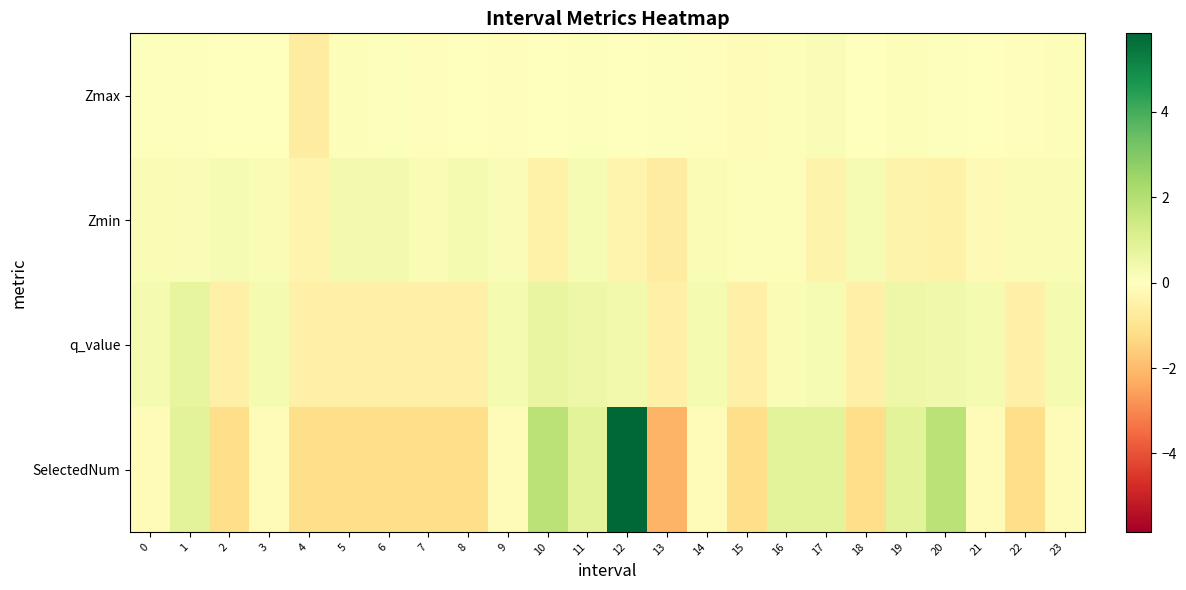

What is the difference between the highest and lowest values at 14?

0.5